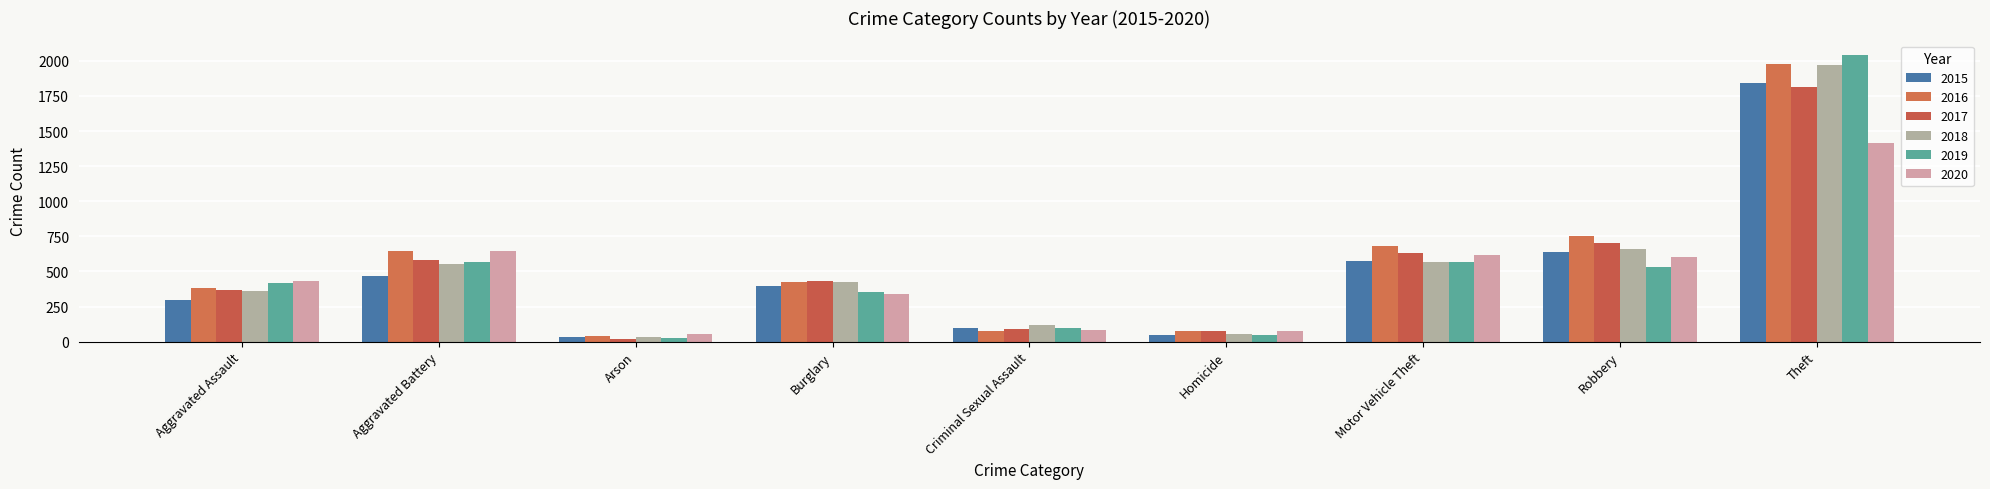

List the labels in order of 2018 value, largest first.

Theft, Robbery, Motor Vehicle Theft, Aggravated Battery, Burglary, Aggravated Assault, Criminal Sexual Assault, Homicide, Arson